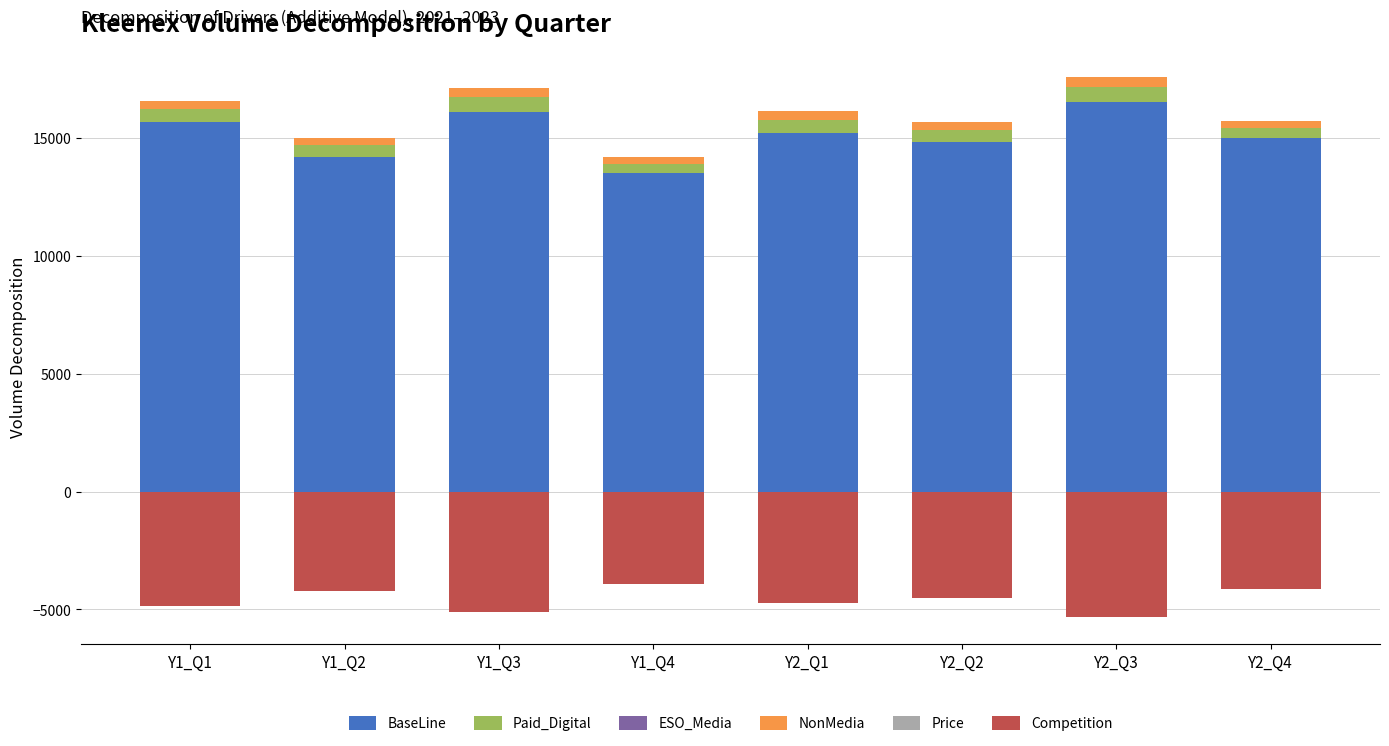

What is the value of the BaseLine bar at the 5th from the left?

15200.8